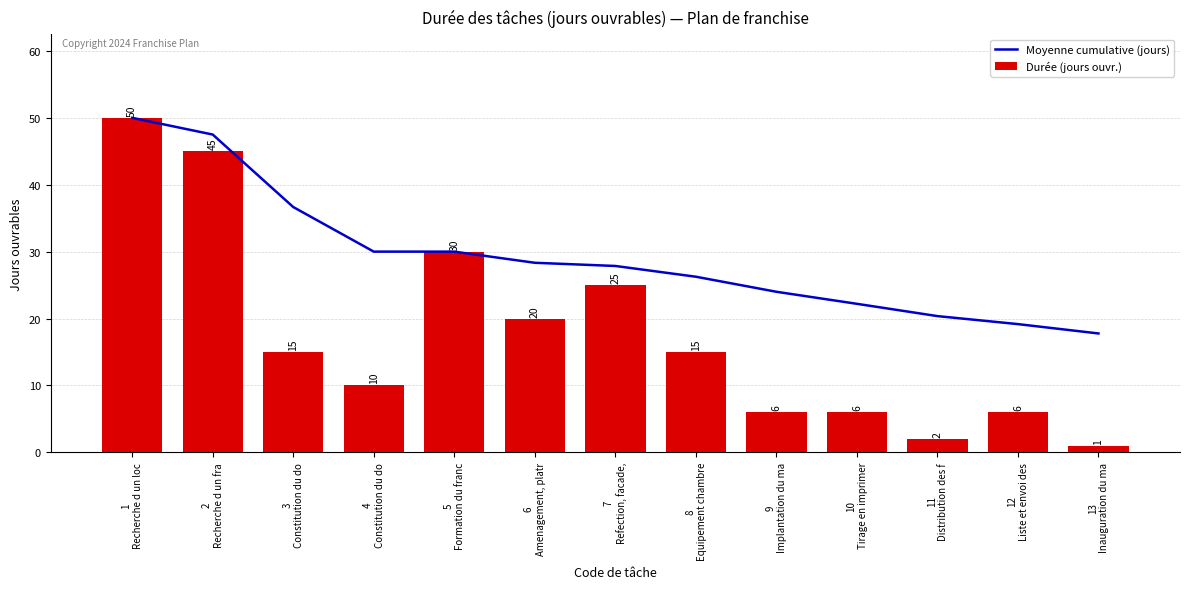

List the series in order of their peak value, lowest first.

Moyenne cumulative (jours), Durée (jours ouvr.)